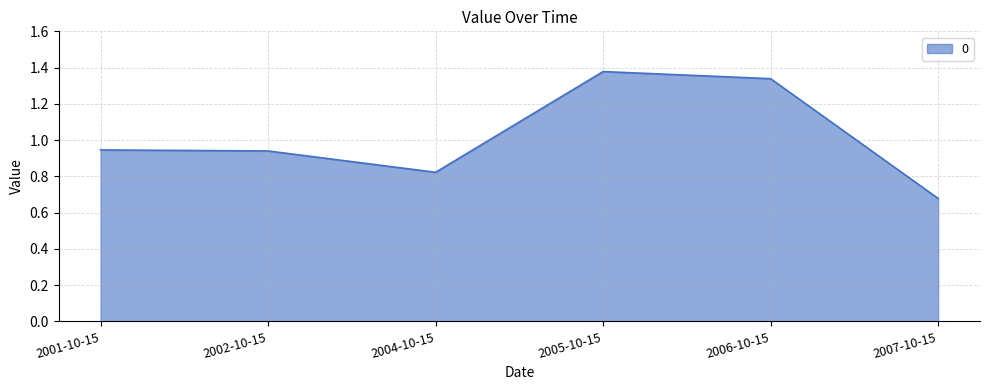

The chart shows a value of 2.2 at 2005-10-15. True or false?

False